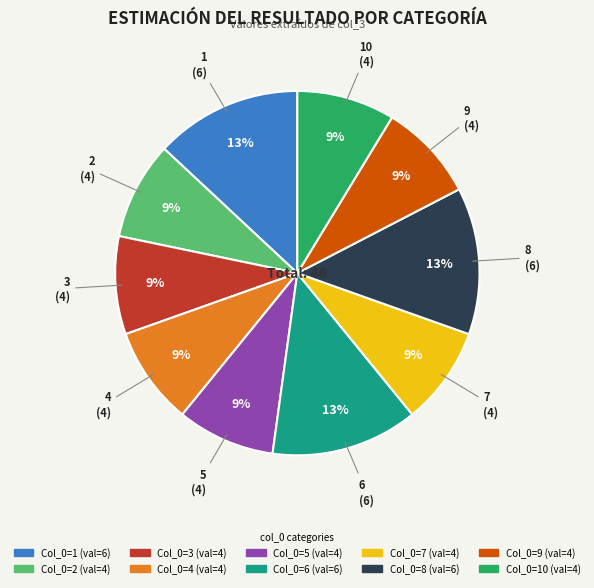

Does 4 account for over 50% of the chart?

No